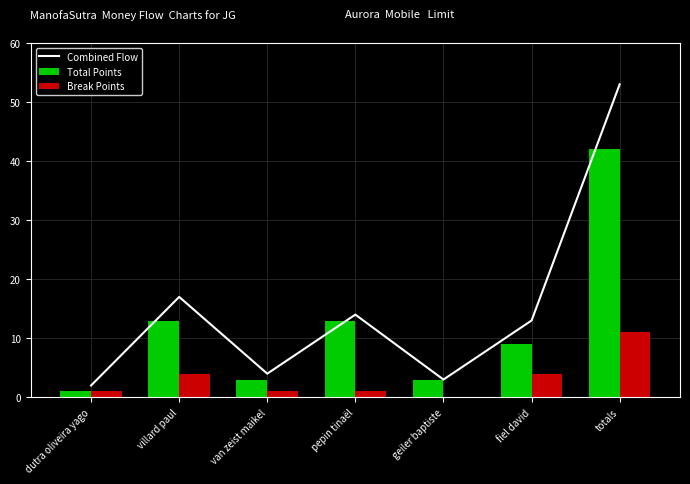

What is the difference between the highest and lowest values at pepin tinaël?

13